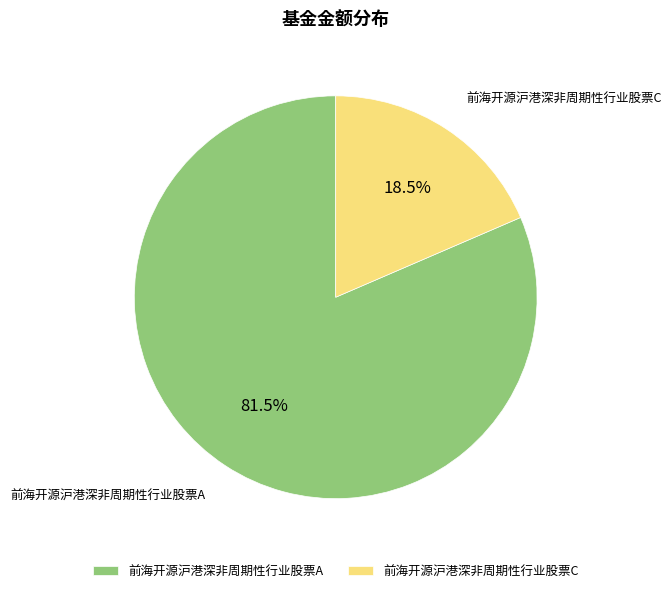

Which has a higher value, 前海开源沪港深非周期性行业股票A or 前海开源沪港深非周期性行业股票C?

前海开源沪港深非周期性行业股票A